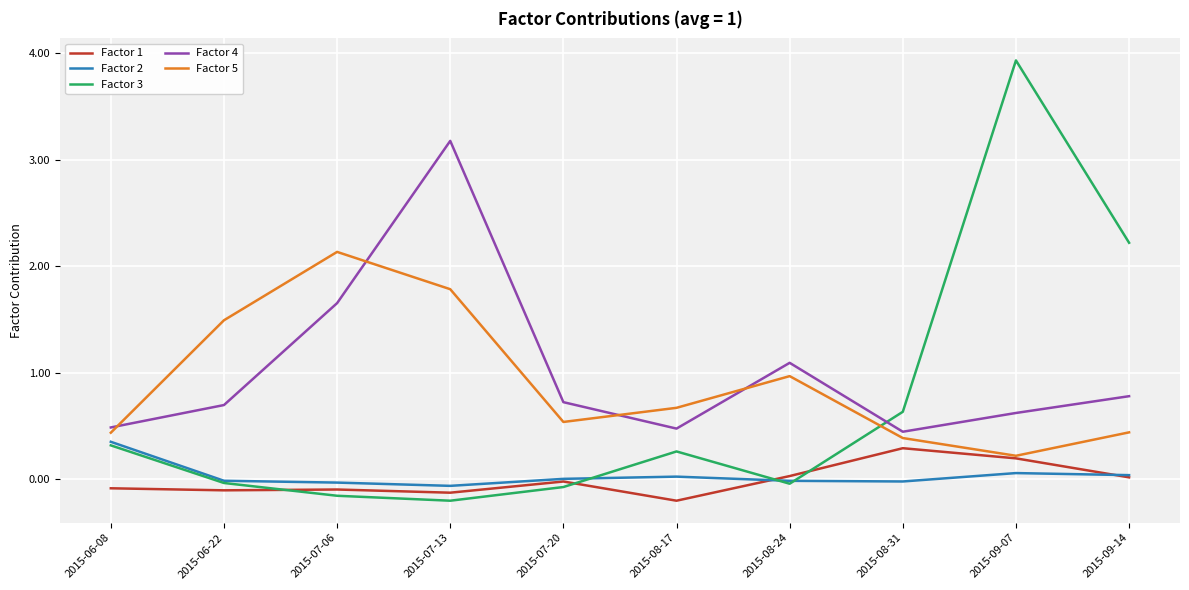

How many distinct data groups are displayed?

5